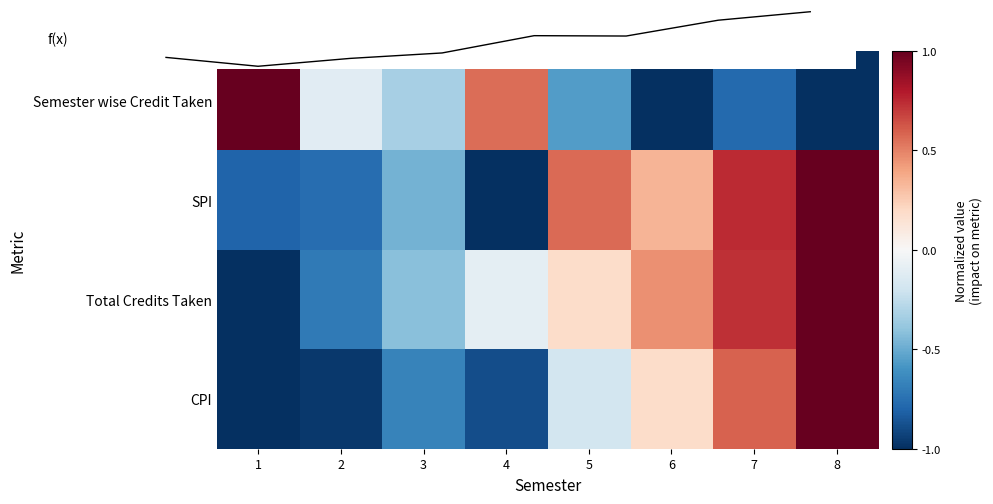

Which series has the largest range (max minus min)?

Semester wise Credit Taken